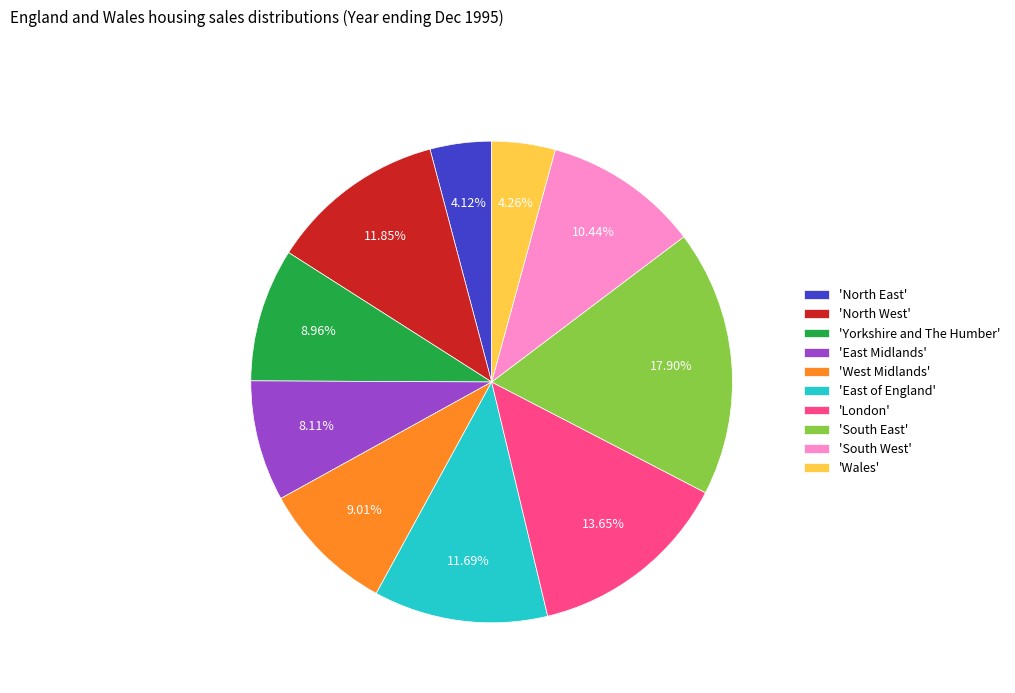

Which slice is the largest?

'South East'